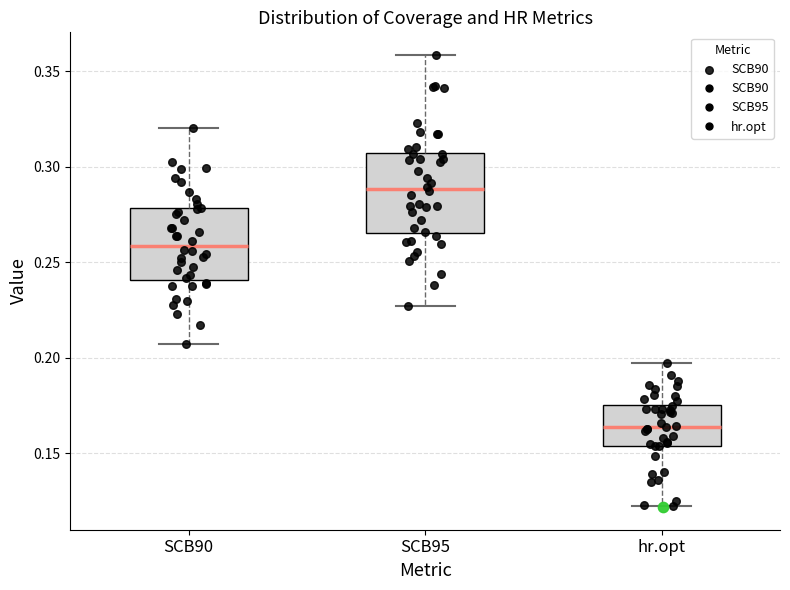

Where is the upper edge of the box for hr.opt on the y-axis? The values are not printed on the chart, so give them approximately, as read against the axis.

0.175